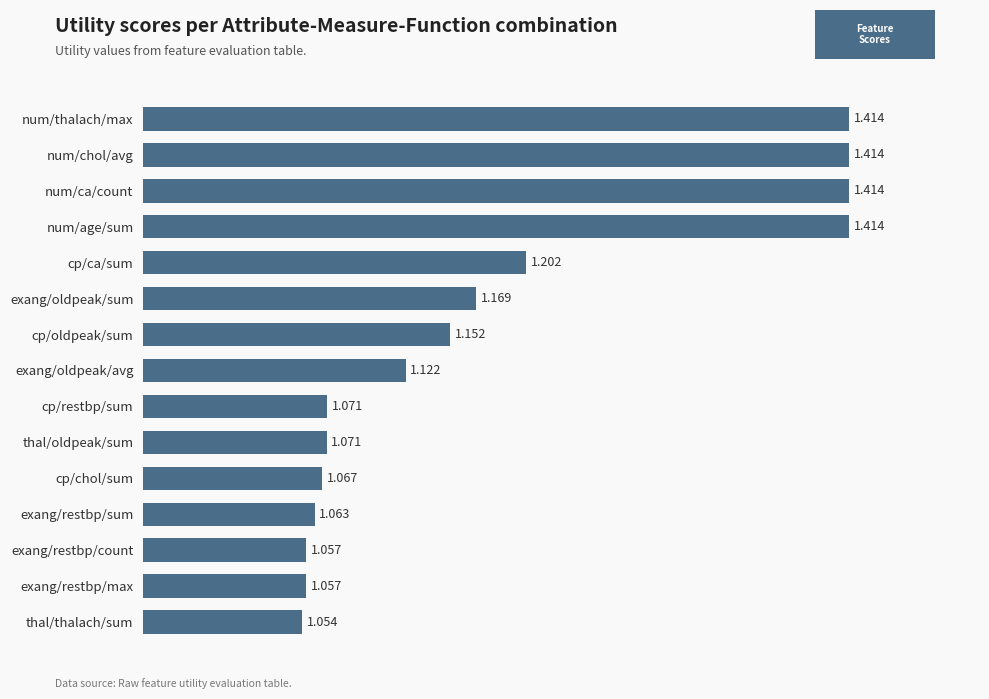

Which has a higher value, num/thalach/max or exang/oldpeak/sum?

num/thalach/max